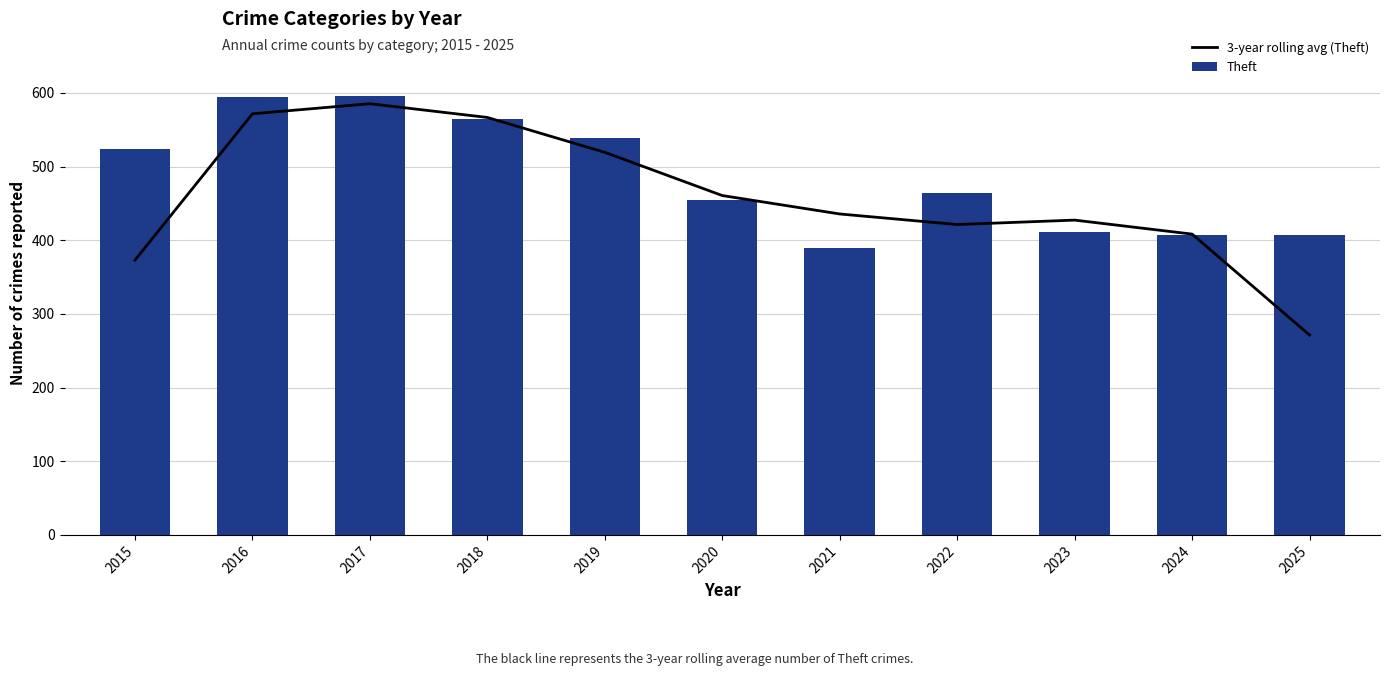

Where does the 3-year rolling avg (Theft) series first go above 435?

2016